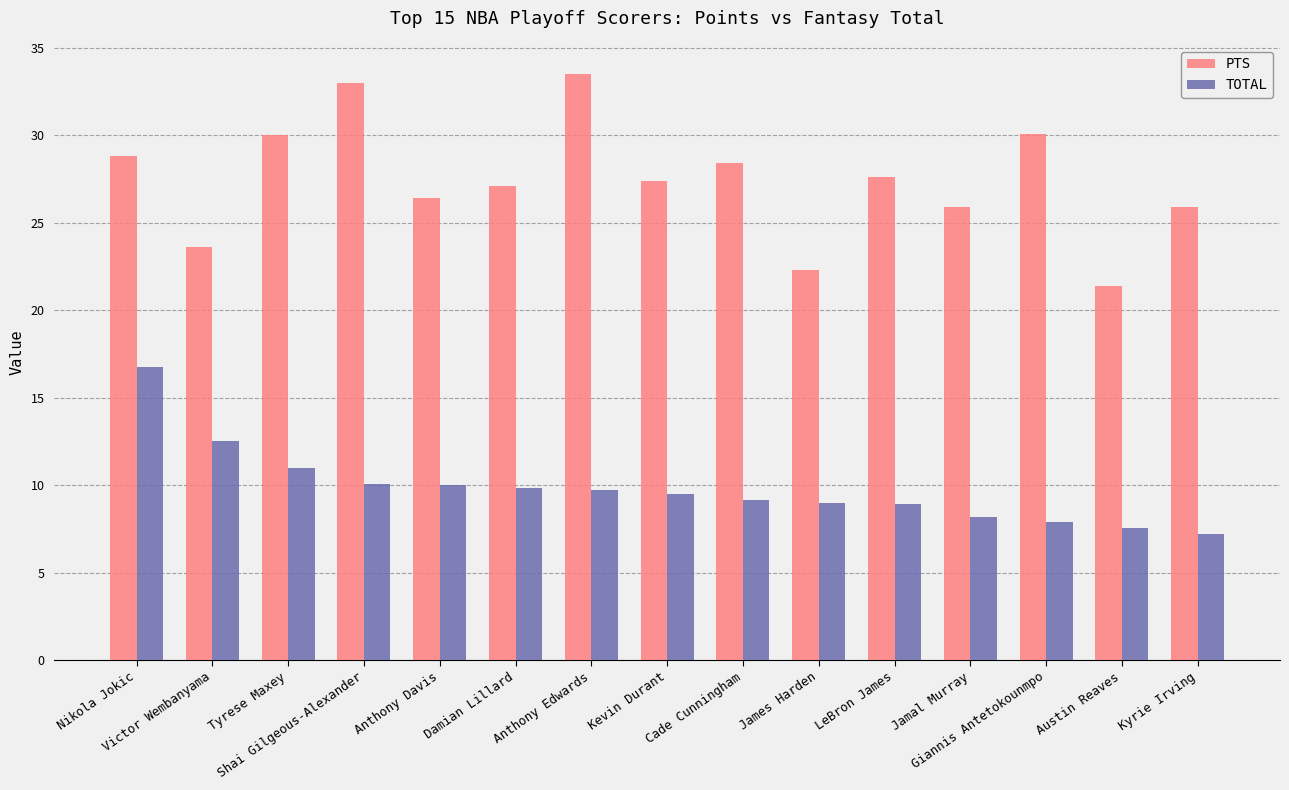

Is it true that TOTAL equals 7.2 at Victor Wembanyama?

False